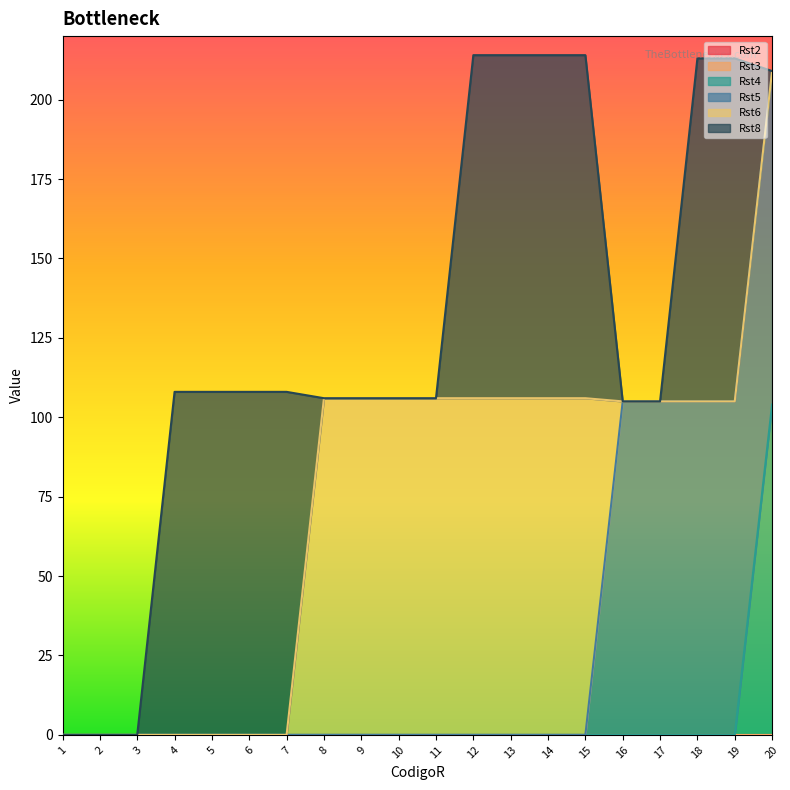

Count the Rst6 values in the range 0 to 106.

20